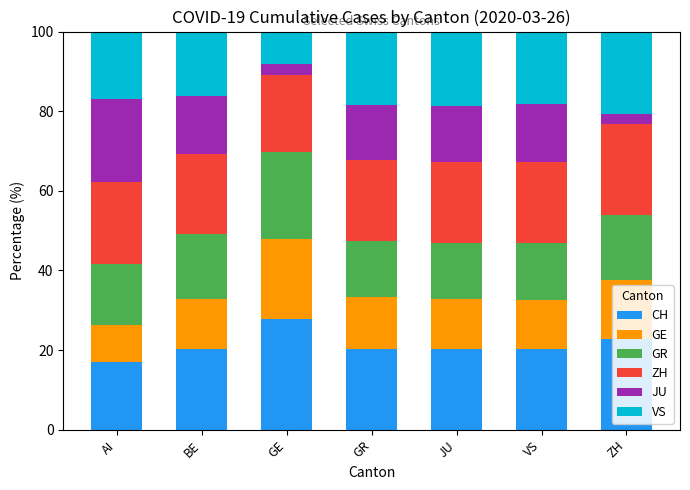

What is the total value across all series at AI?

100.0